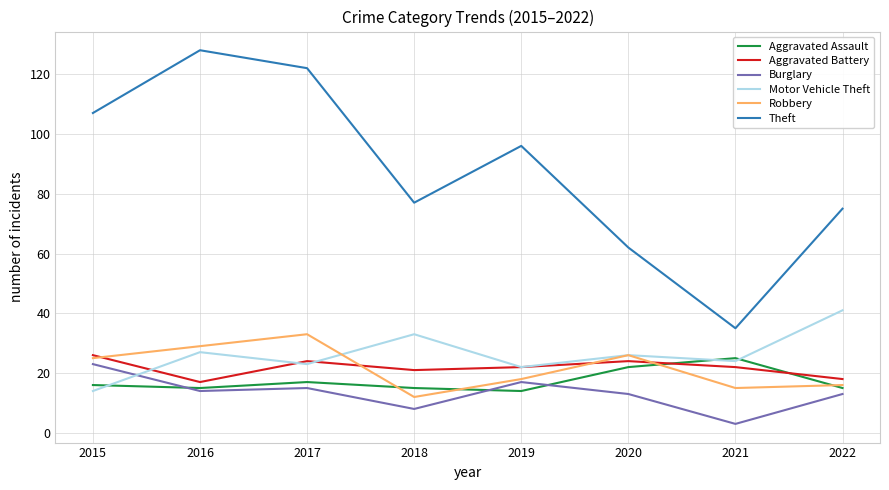

Is this an area chart (filled region under the line)?

No